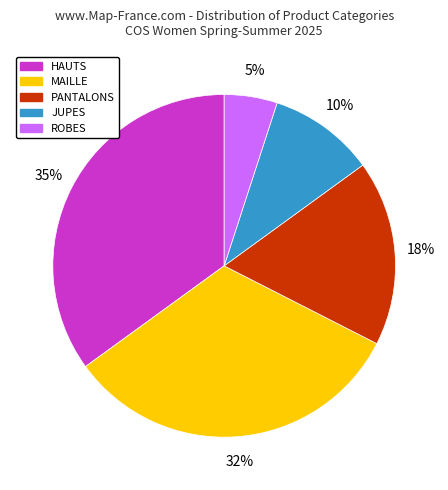

Is it true that JUPES is 22% of the pie?

False